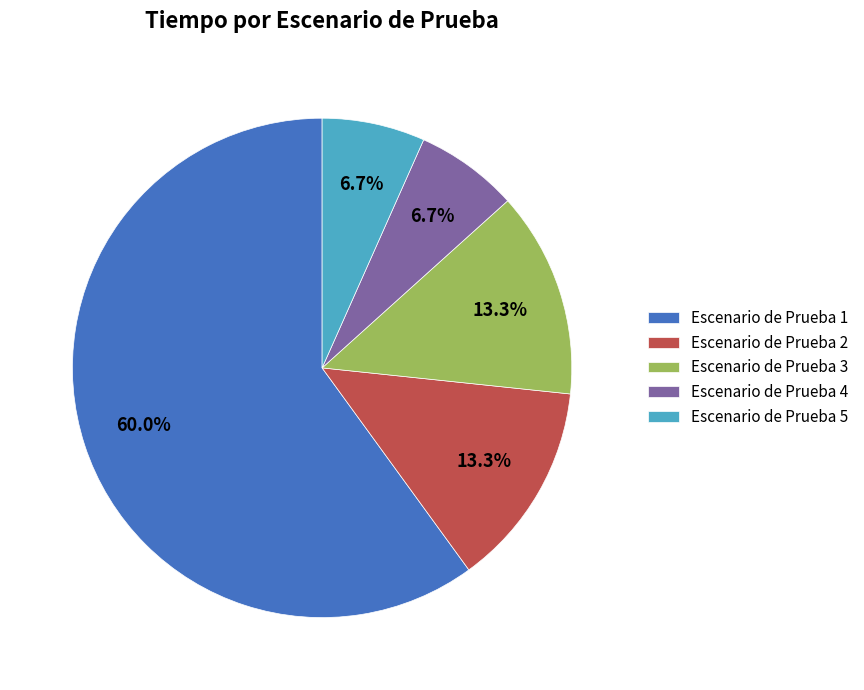

How many slices are in this pie chart?

5